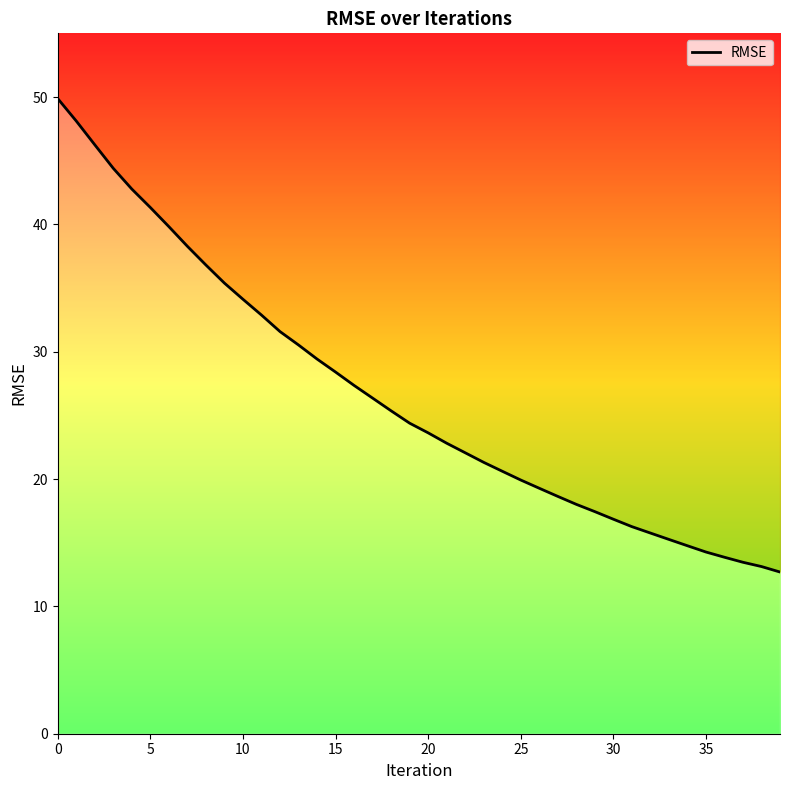

At which label is the value closest to 31?

13